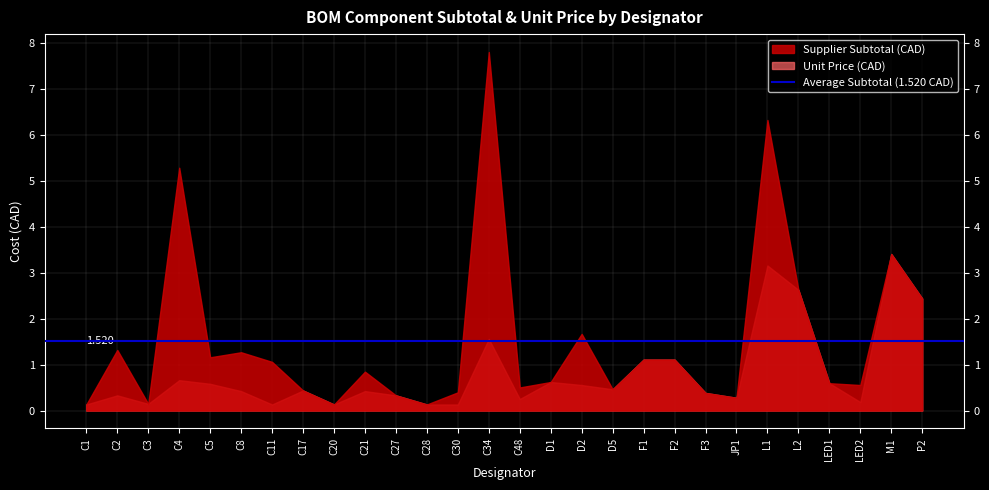

What is the value of the Unit Price point at the 7th from the left?

0.1